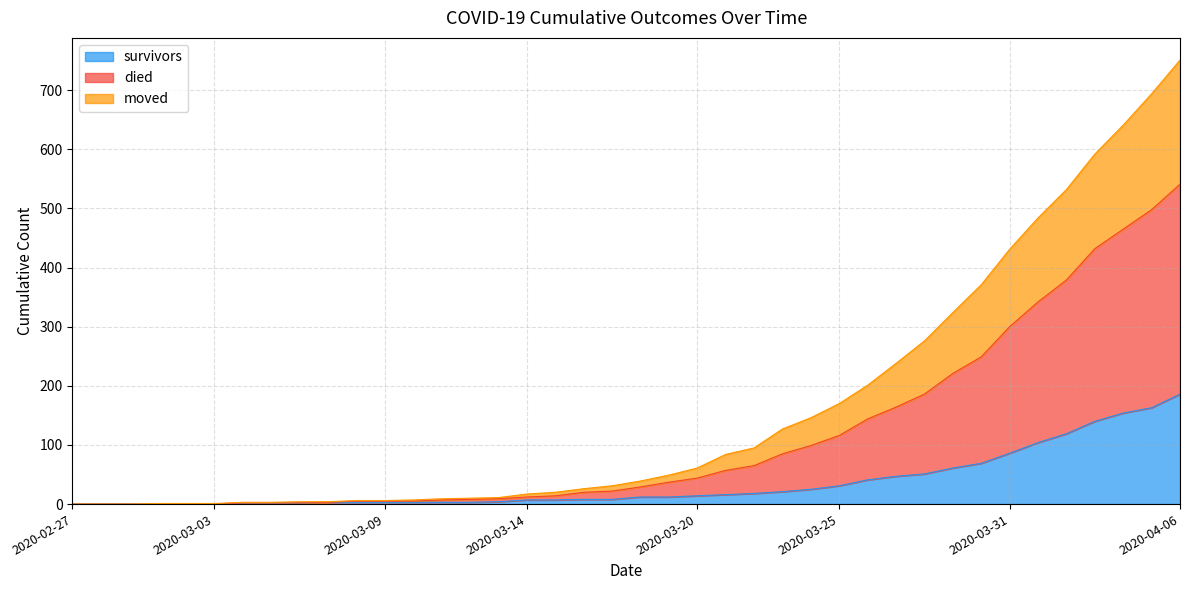

How many lines are shown in the chart?

3